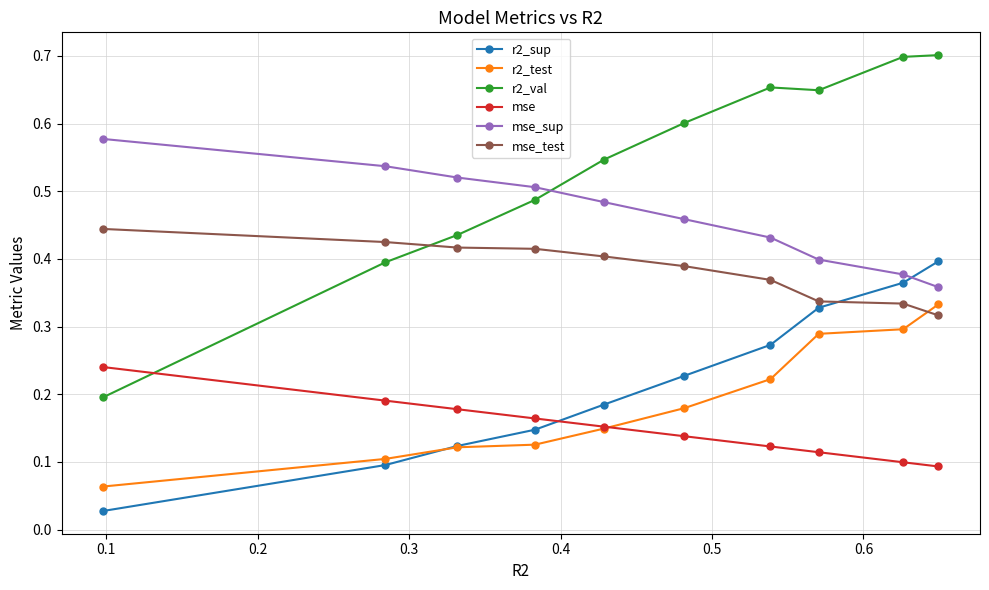

What are all the series names shown in the legend?

r2_sup, r2_test, r2_val, mse, mse_sup, mse_test